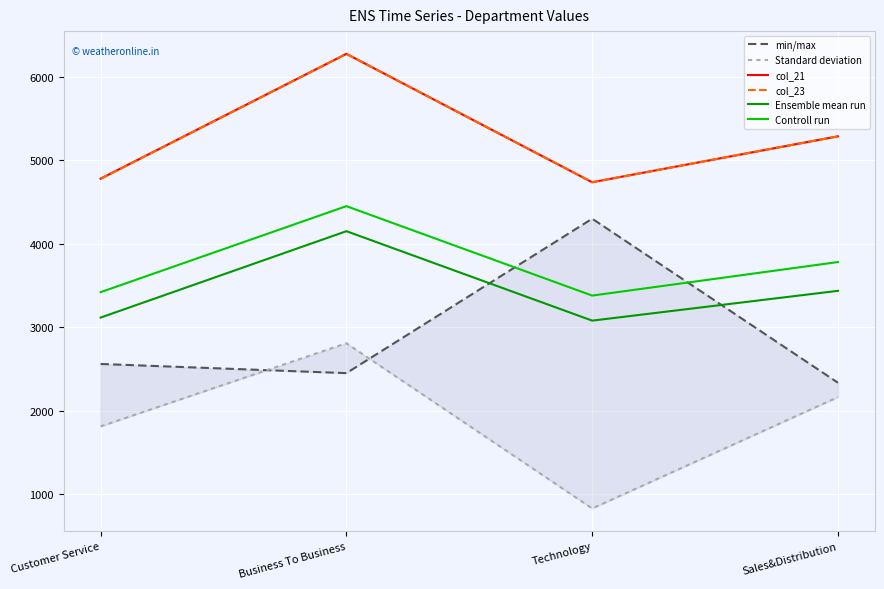

How many interior local valleys does the col_23 series have?

1